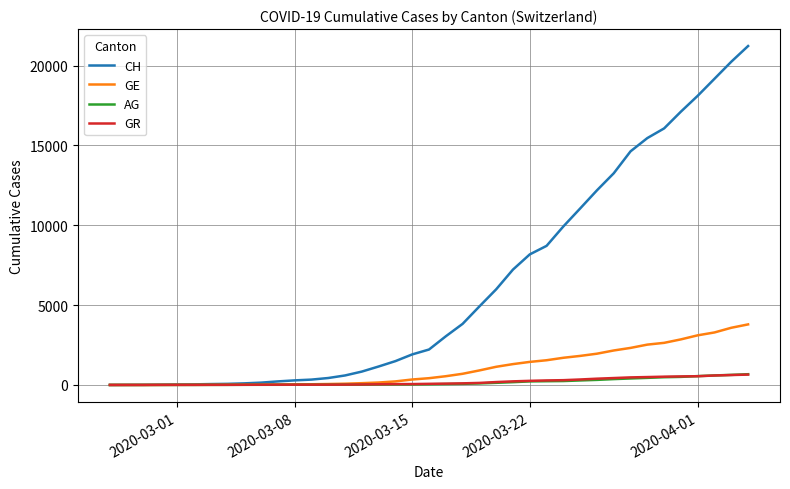

Which series has the widest spread of values?

CH